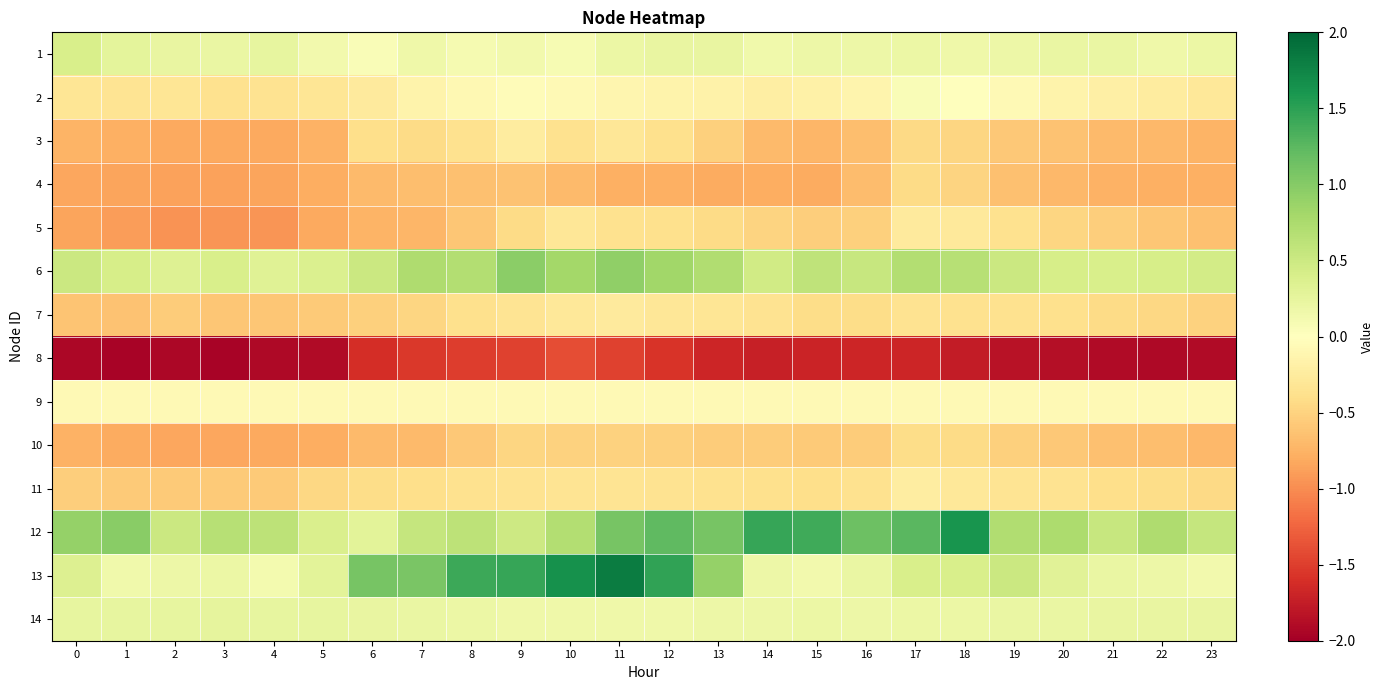

What is the minimum value for 14?

0.2